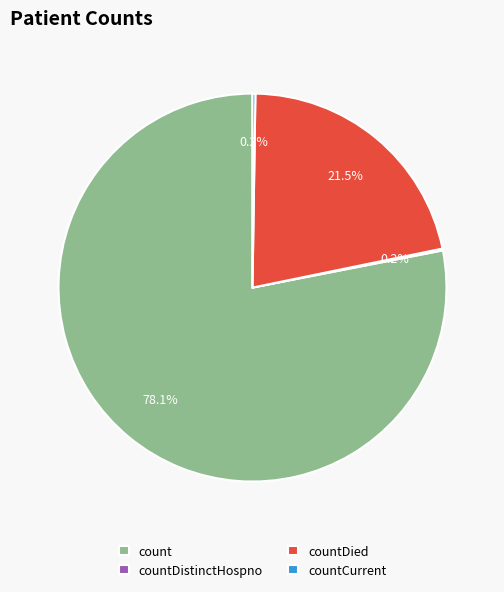

How much of the chart is everything except countDied?

78.5%